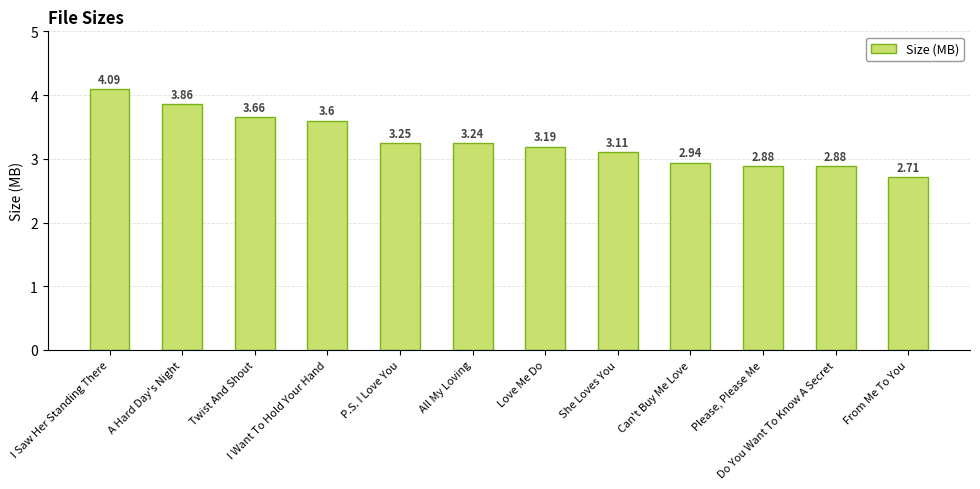

Between From Me To You and A Hard Day's Night, which is larger?

A Hard Day's Night